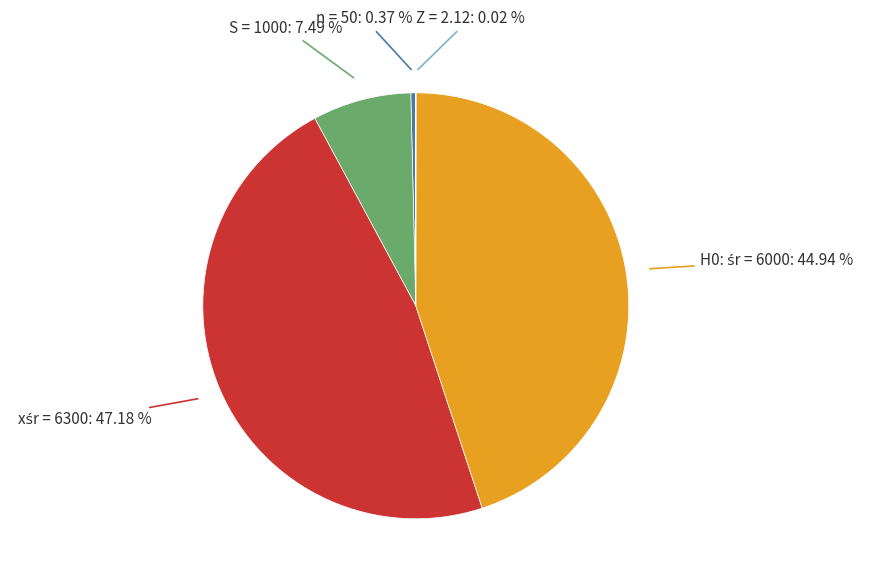

Is there any slice that represents more than half of the pie?

No